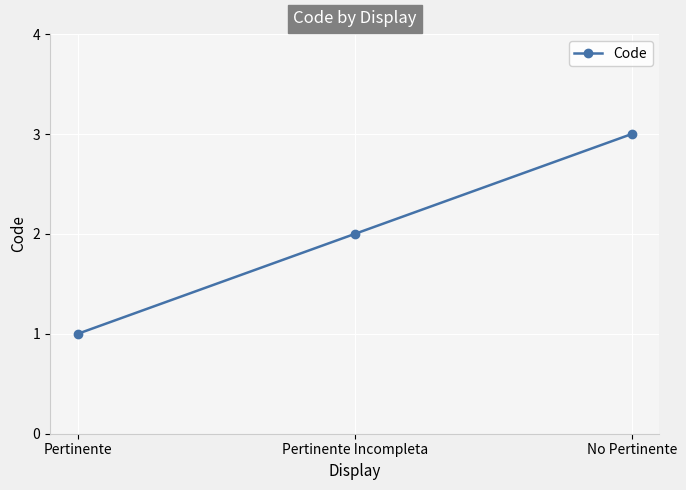

The value at No Pertinente is 3. True or false?

True